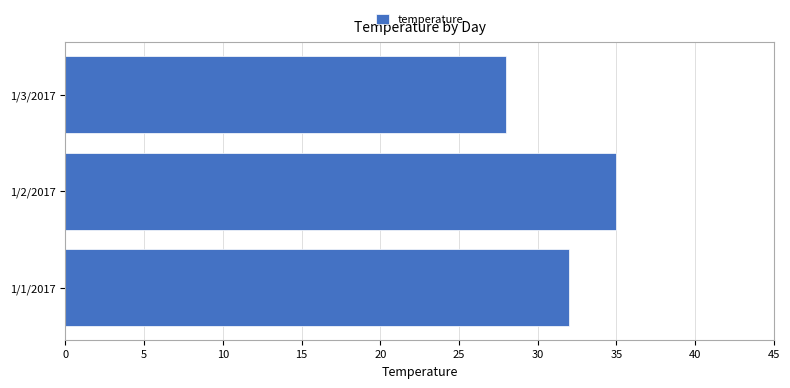

Are the bars horizontal?

Yes